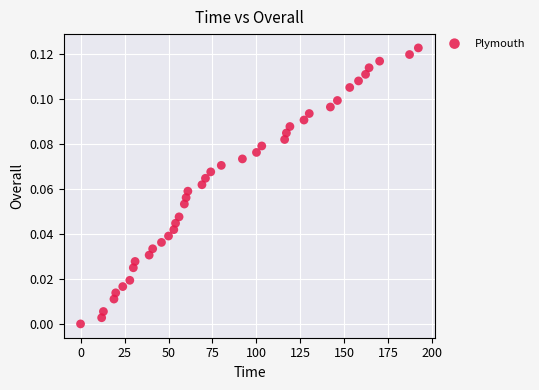

What is the range of X values (max minus min)?

192.0